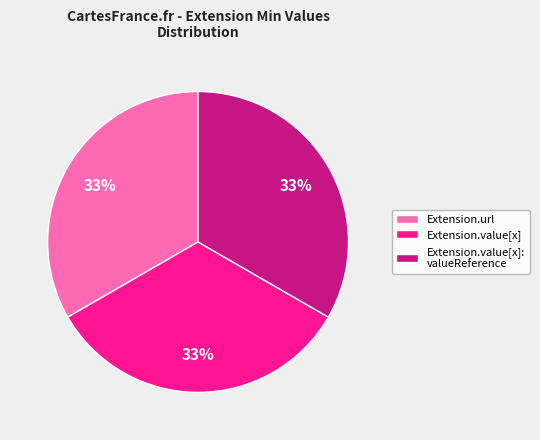

To the nearest percent, what percentage of the pie is Extension.url?

33%